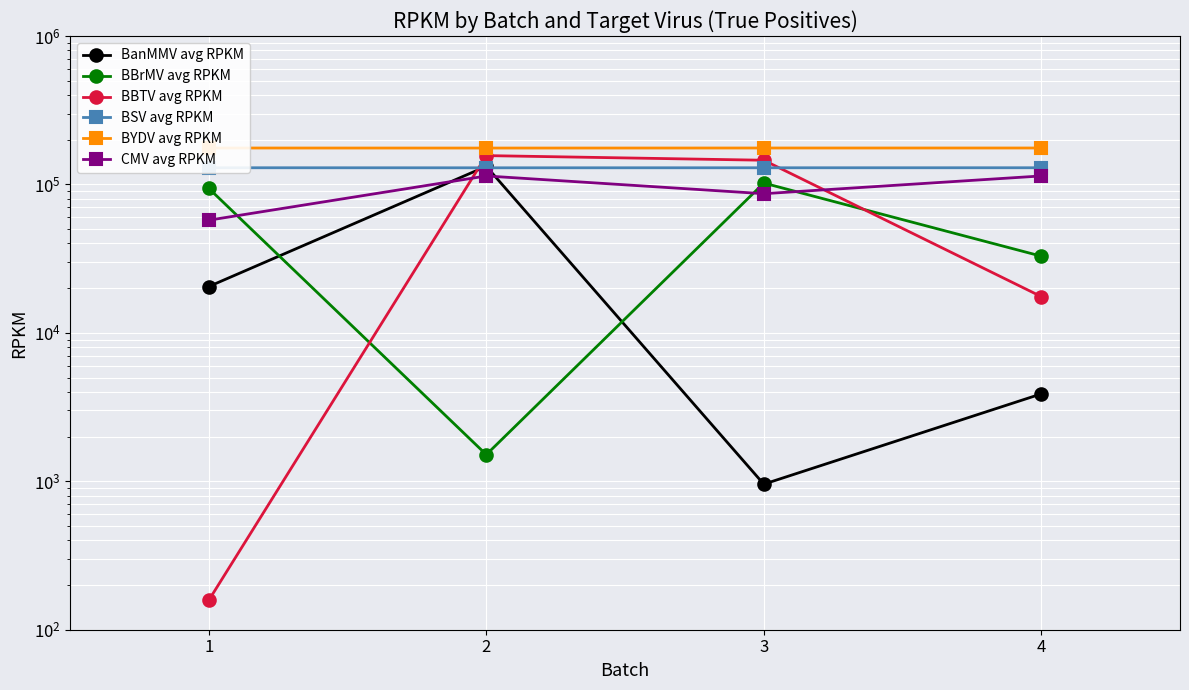

What is the difference between the maximum and minimum values in the BanMMV avg RPKM series?

131400.2